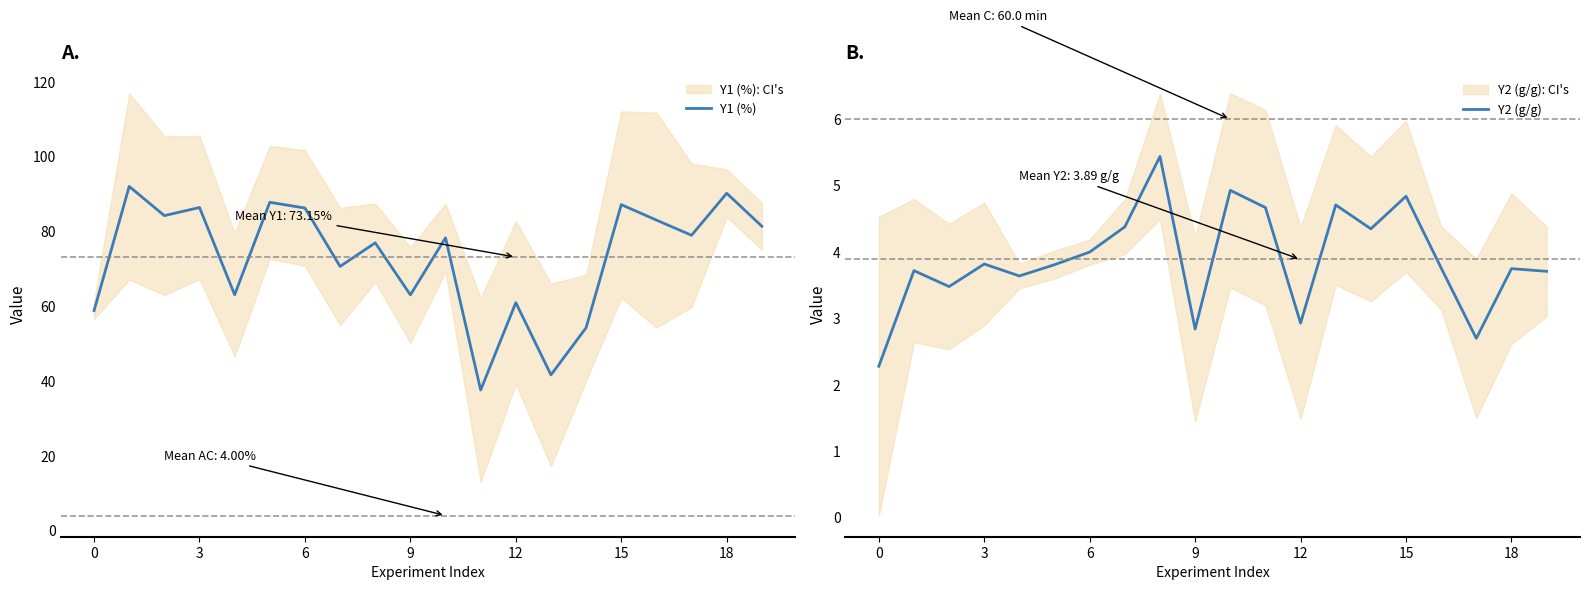

What is the sum of all Y2 (g/g) values?

77.8